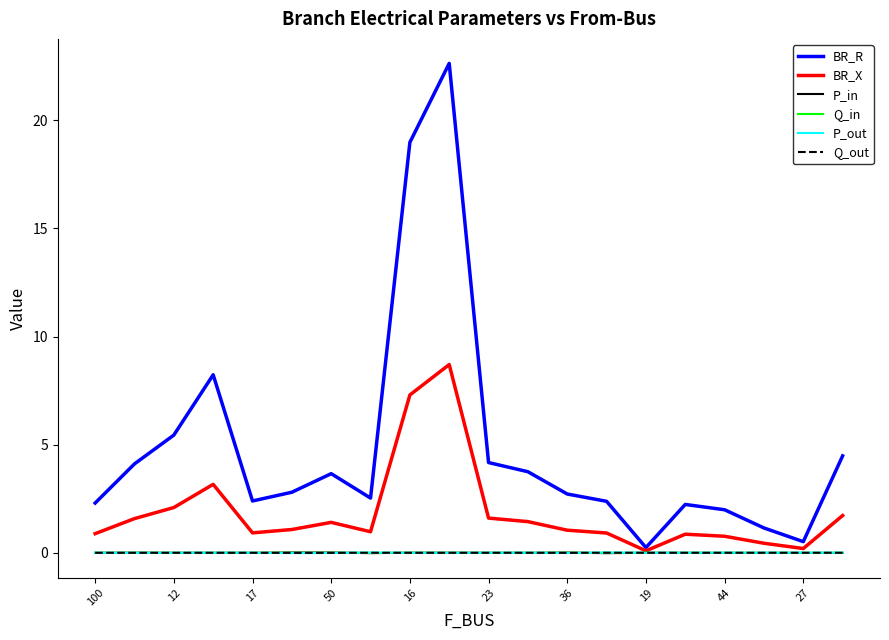

Which series has the widest spread of values?

BR_R